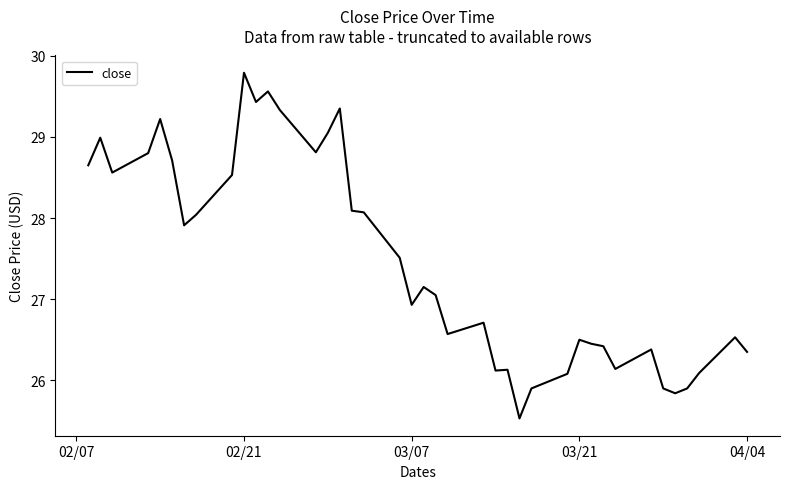

What is the smallest value displayed?

25.5